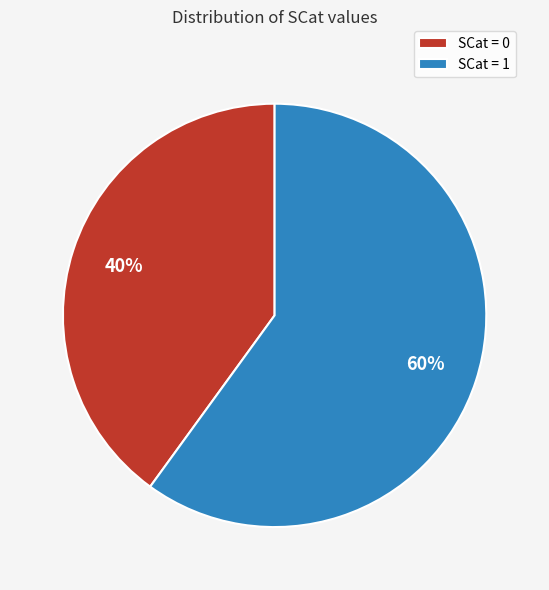

To the nearest percent, what is the difference between the SCat = 0 and SCat = 1 slice percentages?

20%